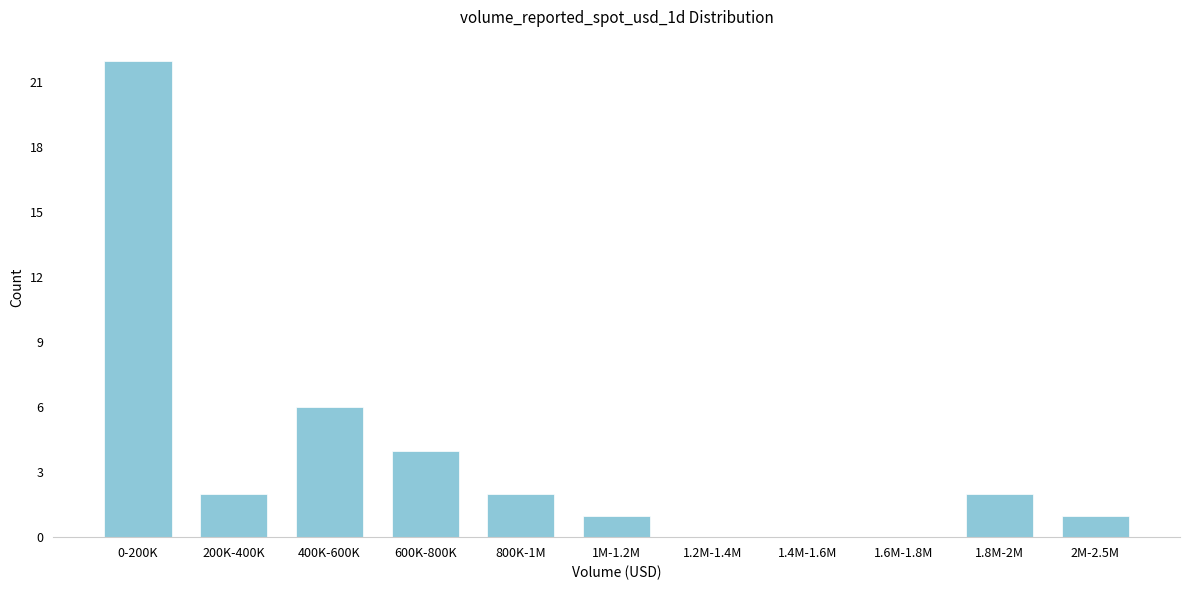

Reading right to left, extract all data points from this chart.

2M-2.5M=1	1.8M-2M=2	1.6M-1.8M=0	1.4M-1.6M=0	1.2M-1.4M=0	1M-1.2M=1	800K-1M=2	600K-800K=4	400K-600K=6	200K-400K=2	0-200K=22